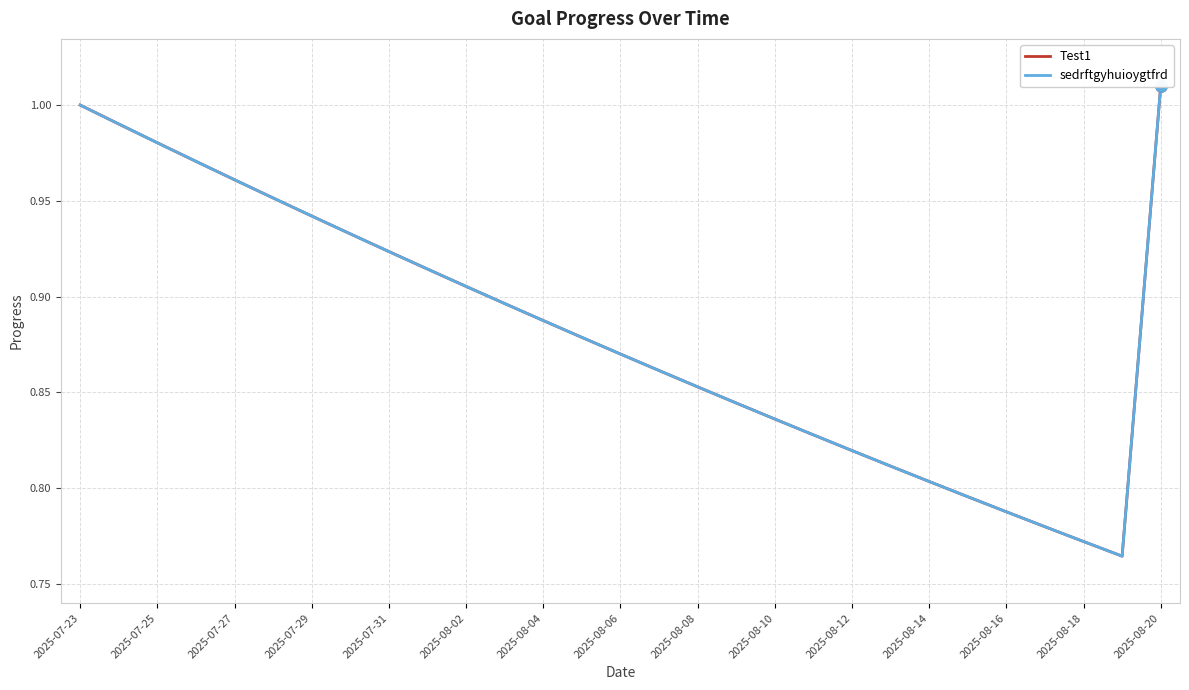

What is the average value of the Test1 series?

0.9